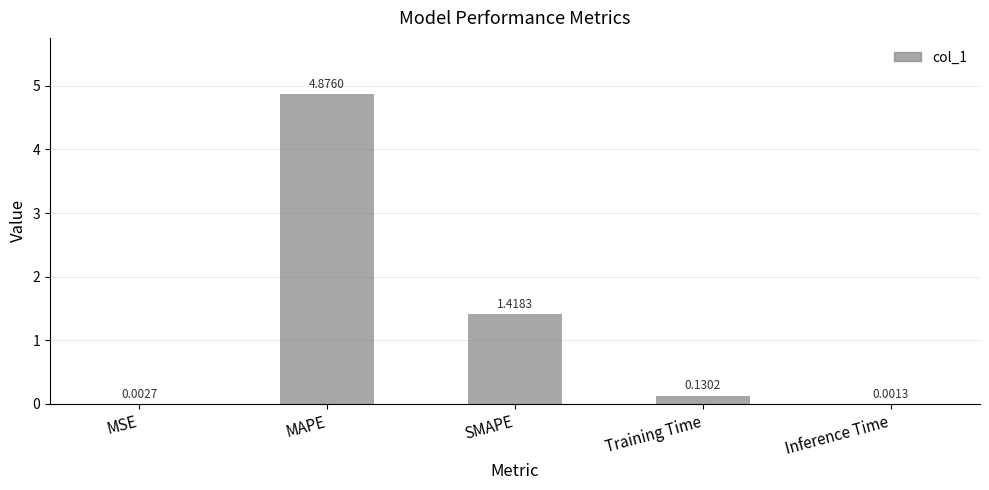

What is the sum of all values?

6.4